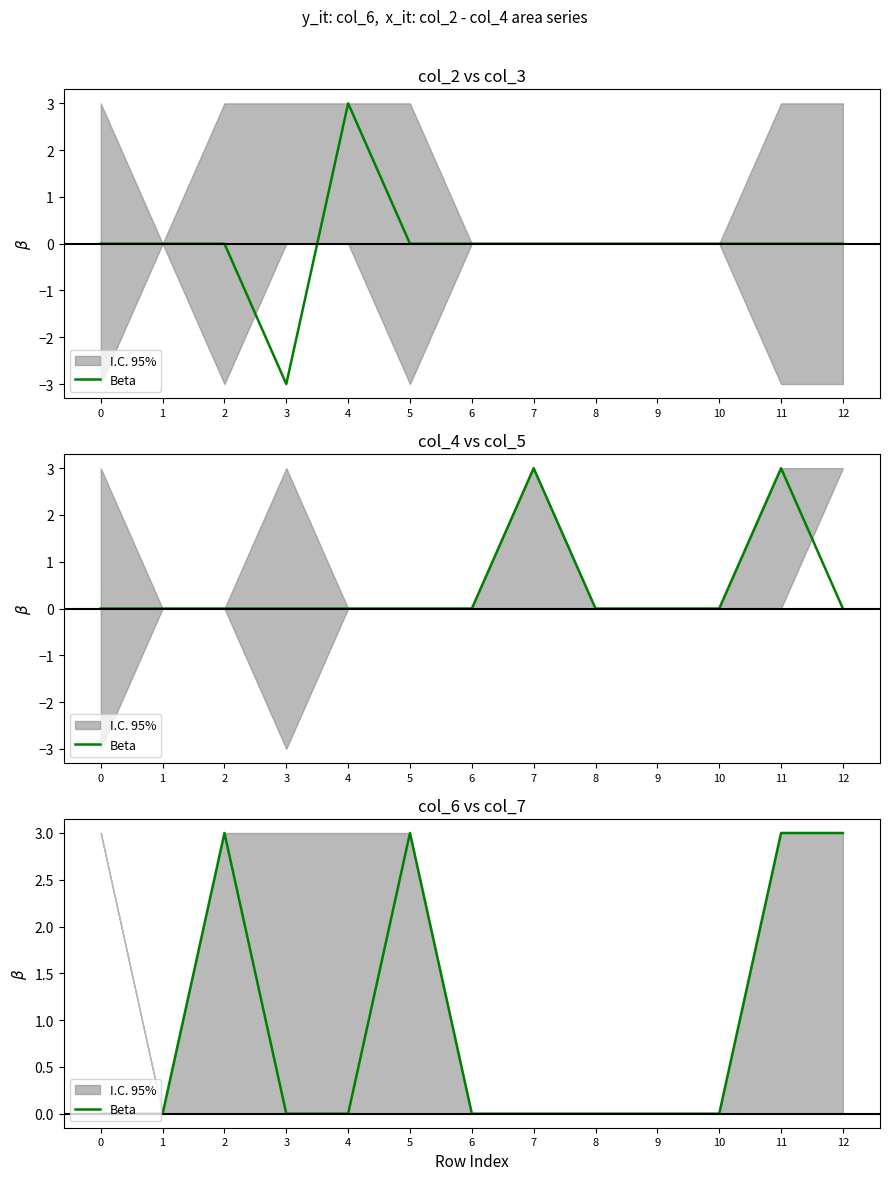

Reading left to right, list all the values displayed in this chart.

0=0	1=0	2=3	3=0	4=0	5=3	6=0	7=0	8=0	9=0	10=0	11=3	12=3